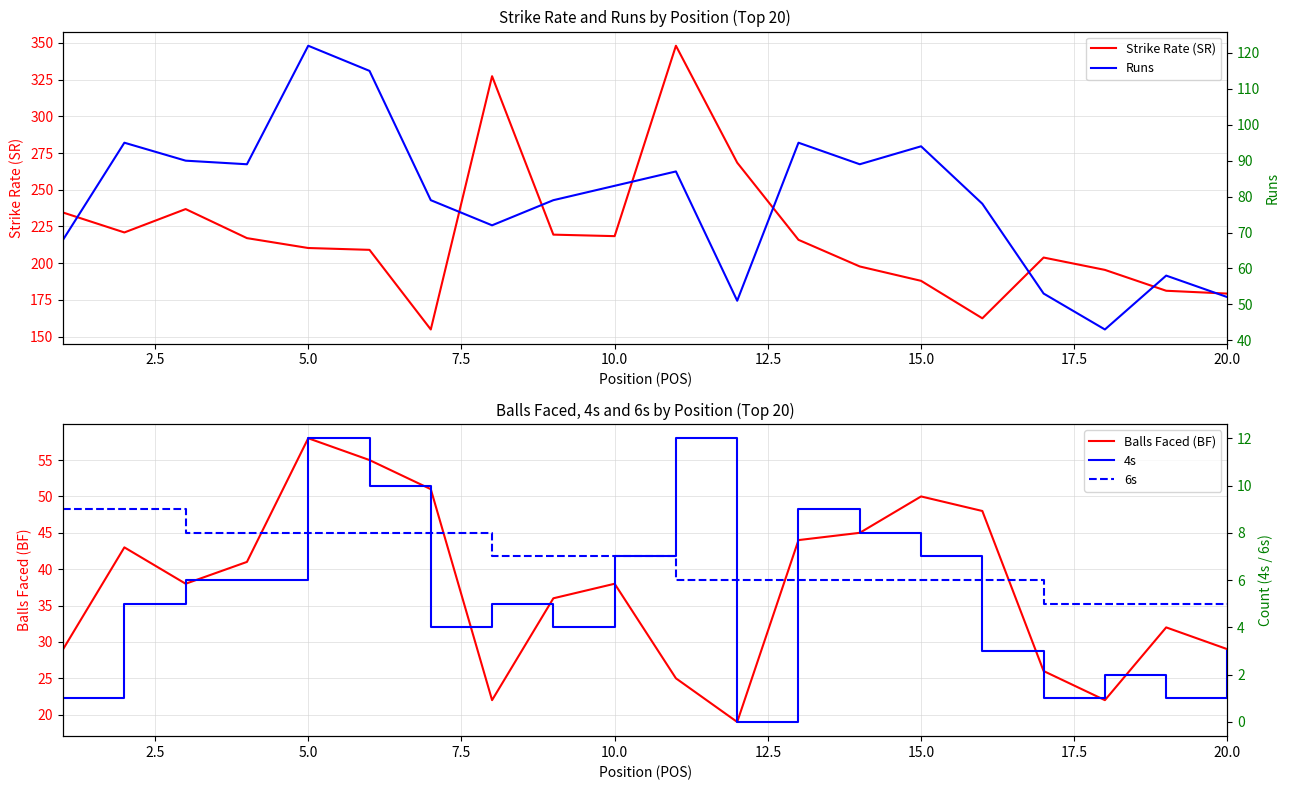

What is the lowest value of the Strike Rate (SR) series?

154.9